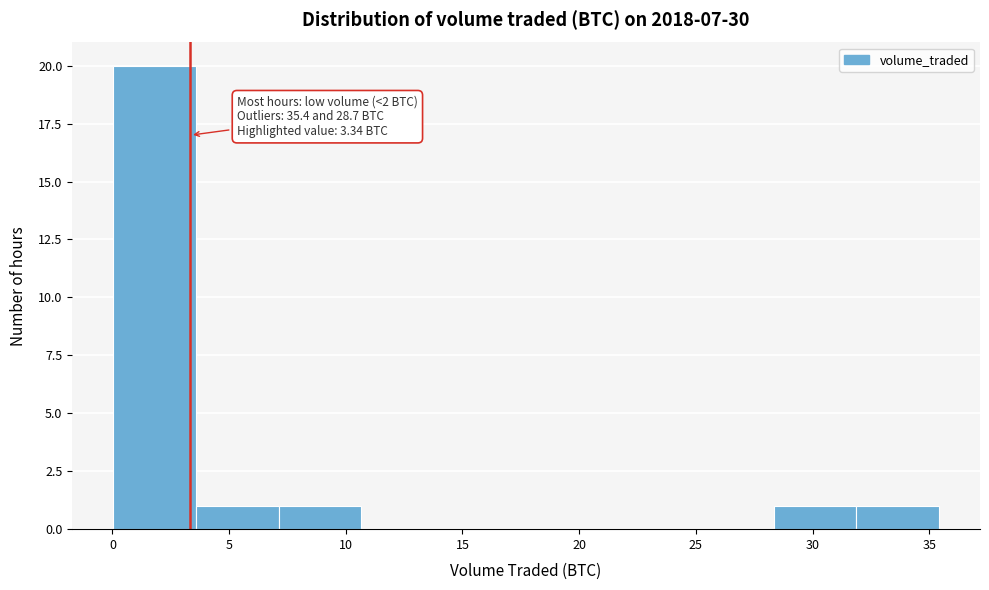

Over which range of the x-axis is the bar tallest?

0.0 to 3.5